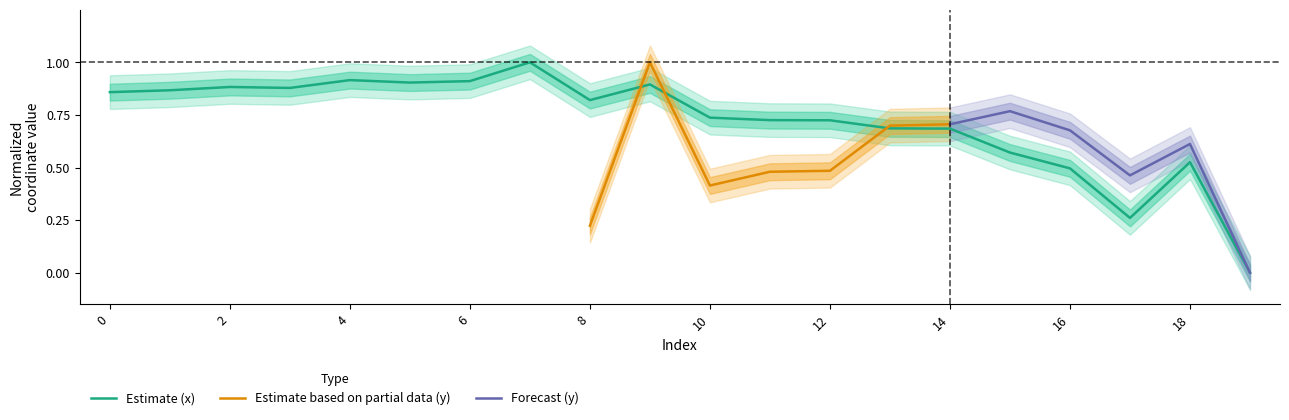

Which has a higher value, 5 or 1?

5